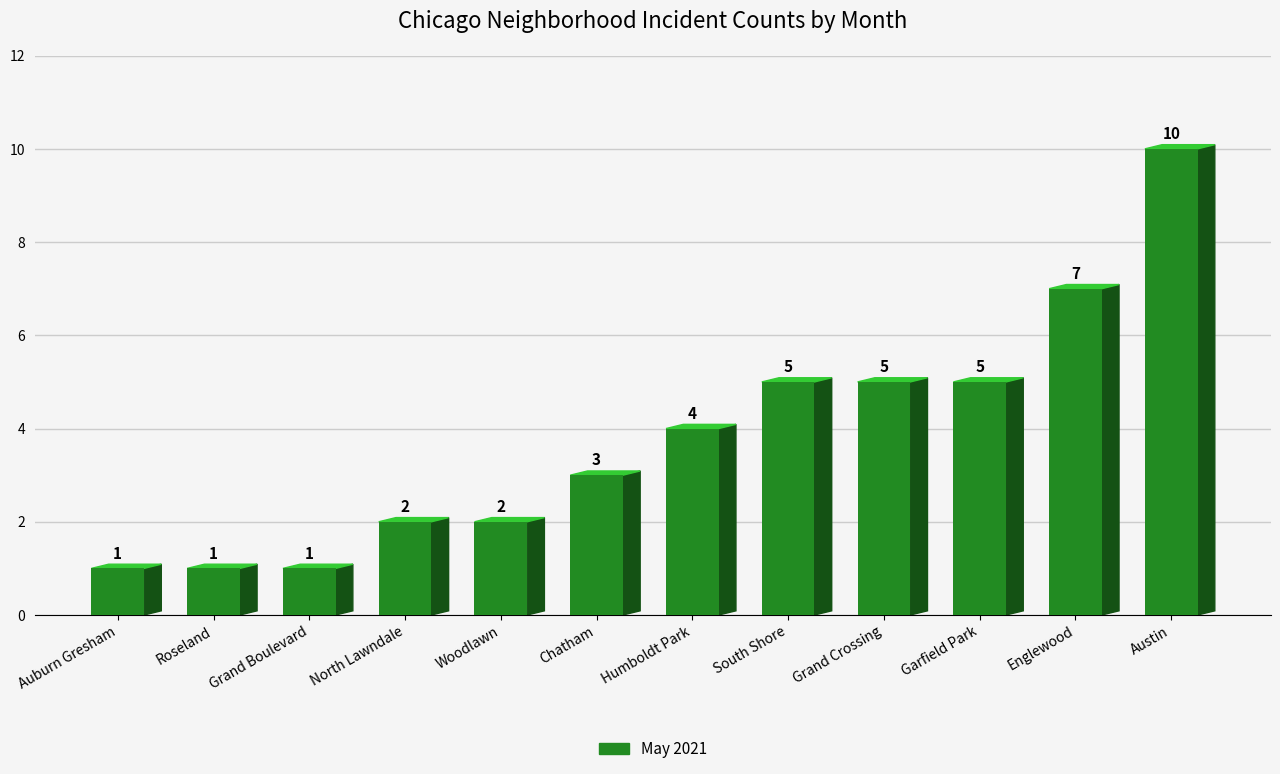

True or false: the data shows 5 at Garfield Park.

True